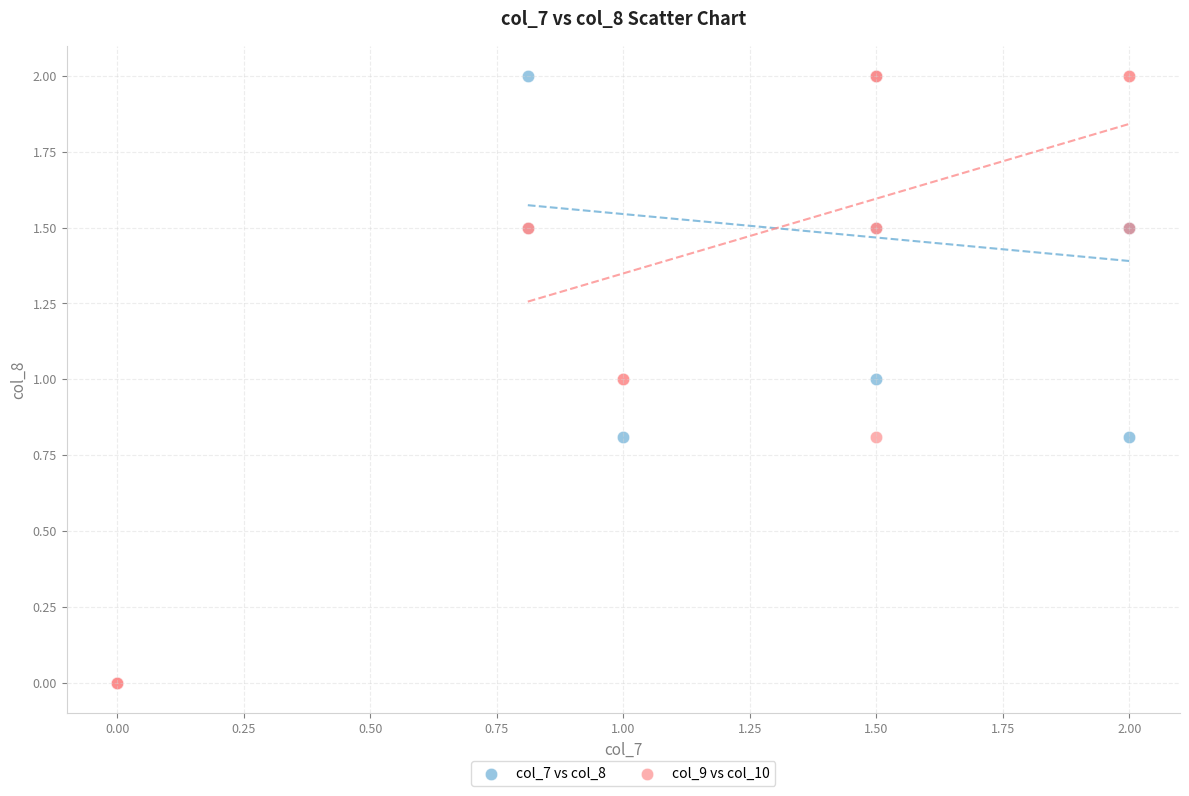

What are all the series names shown in the legend?

col_7 vs col_8, col_9 vs col_10